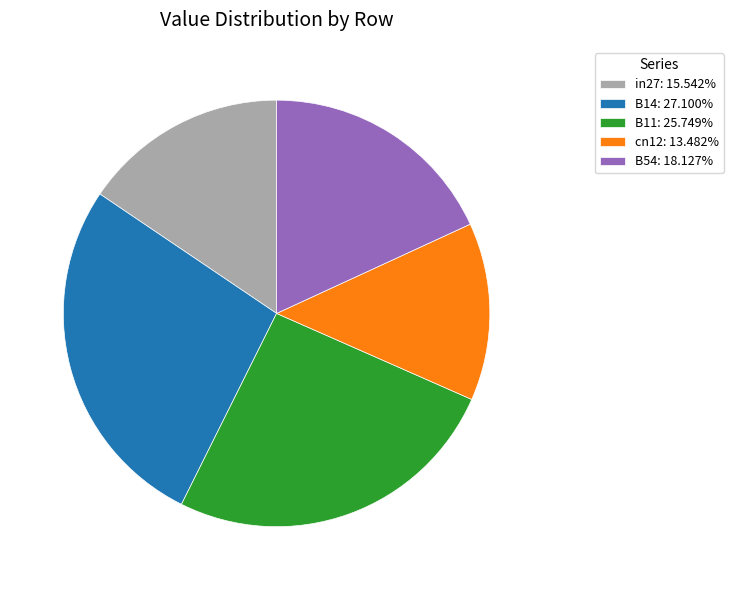

Is there a majority slice in this chart?

No